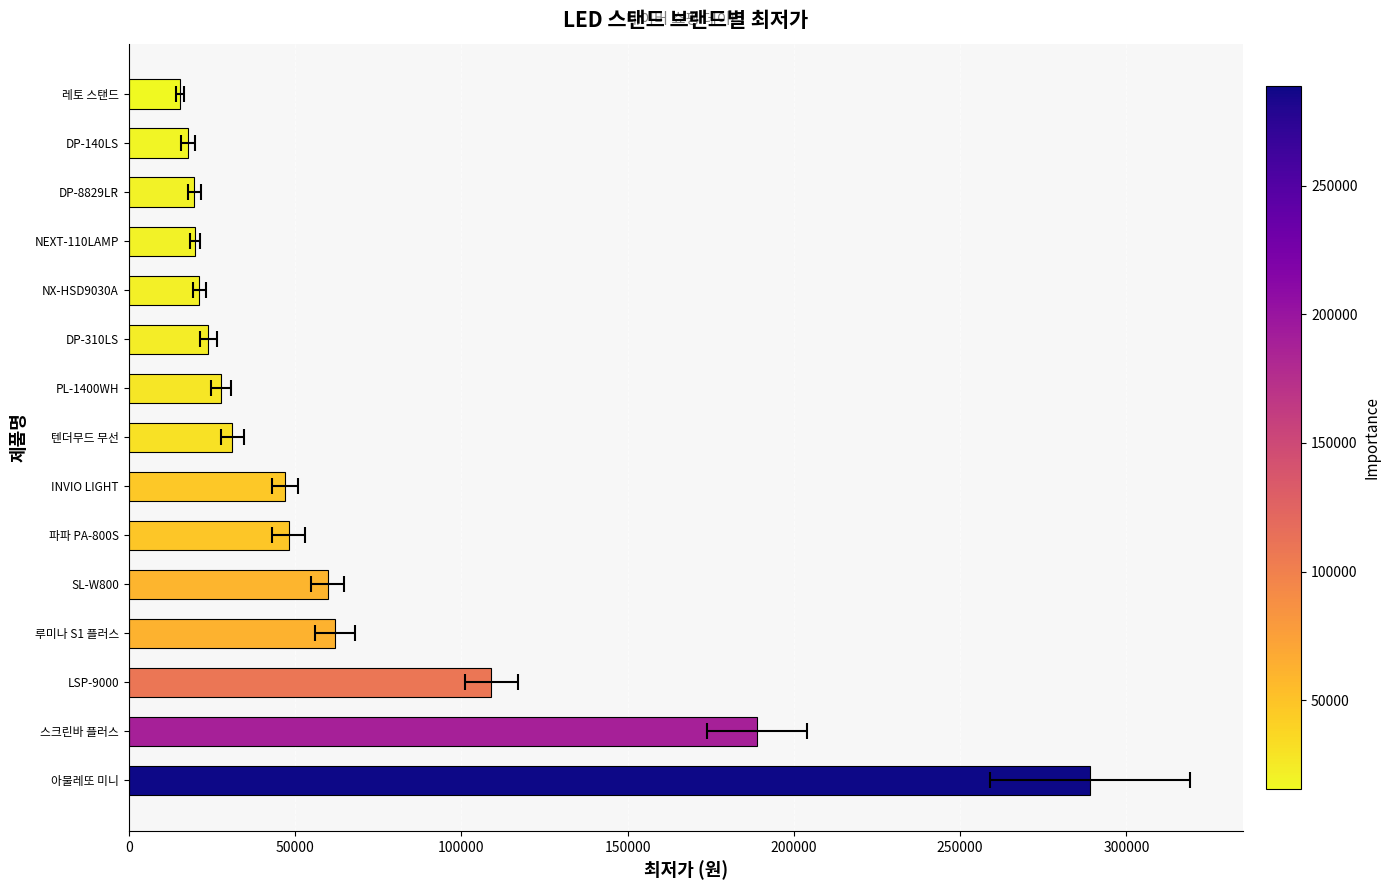

Are the bars grouped side by side (vs. stacked)?

No